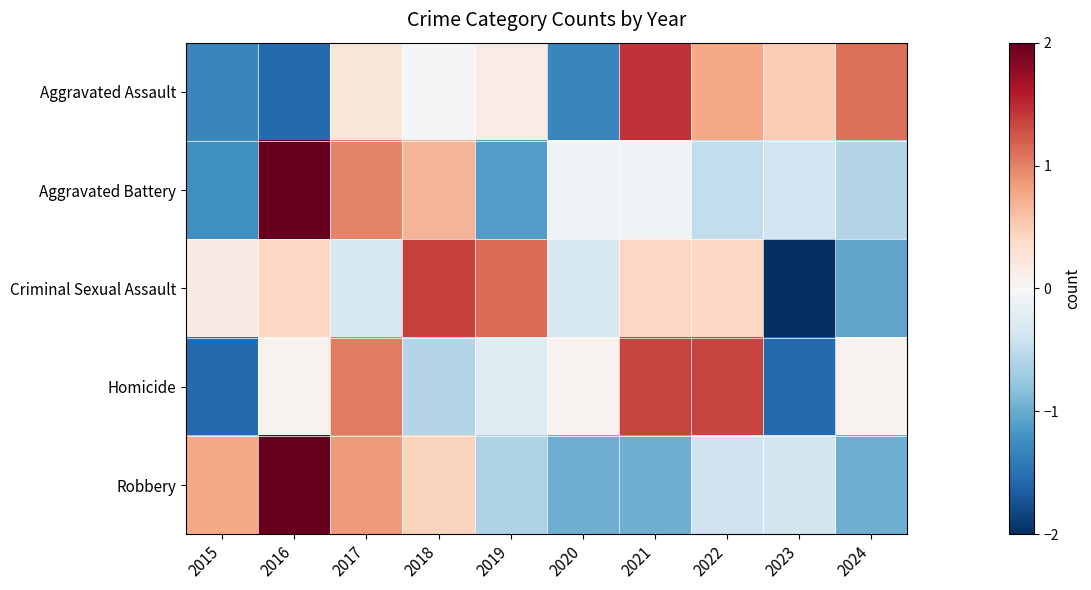

How many categories are shown in the chart?

10